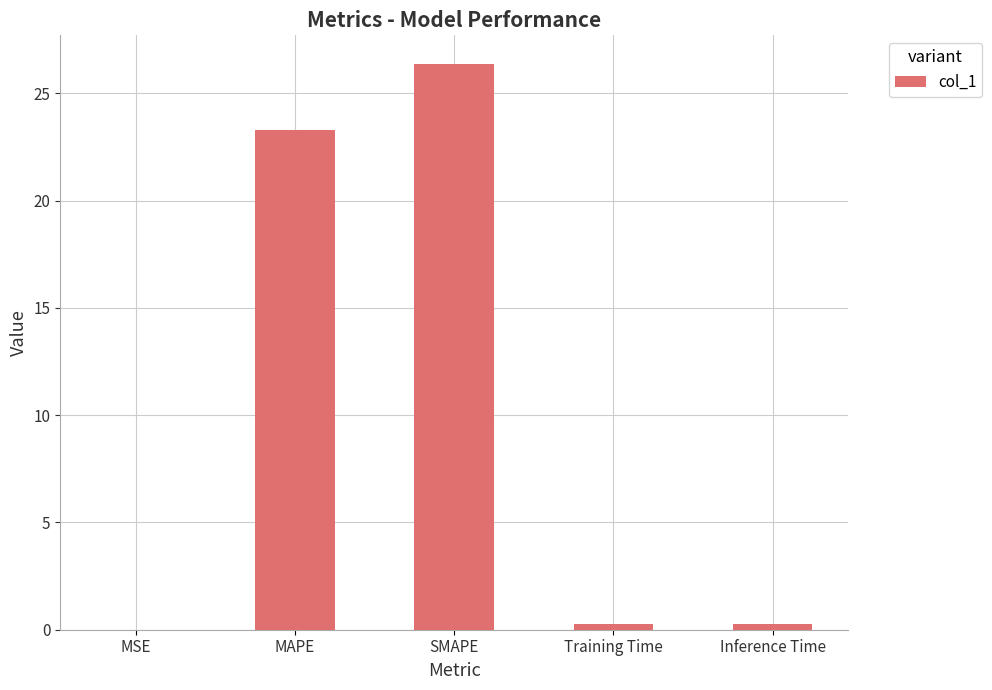

What is the sum of all values?

50.3